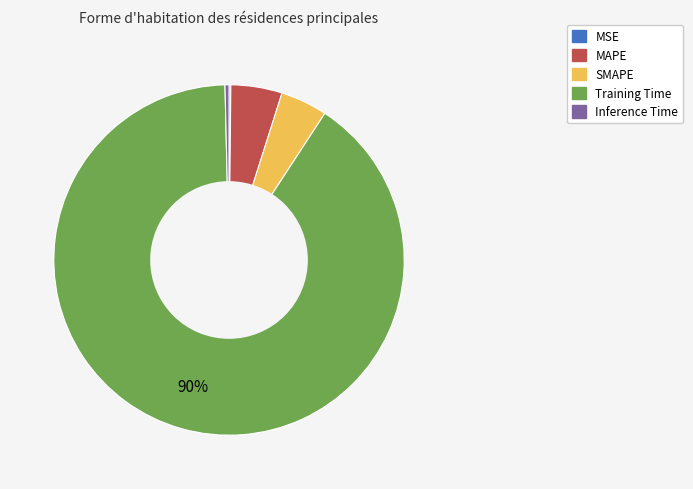

What is the majority slice?

Training Time